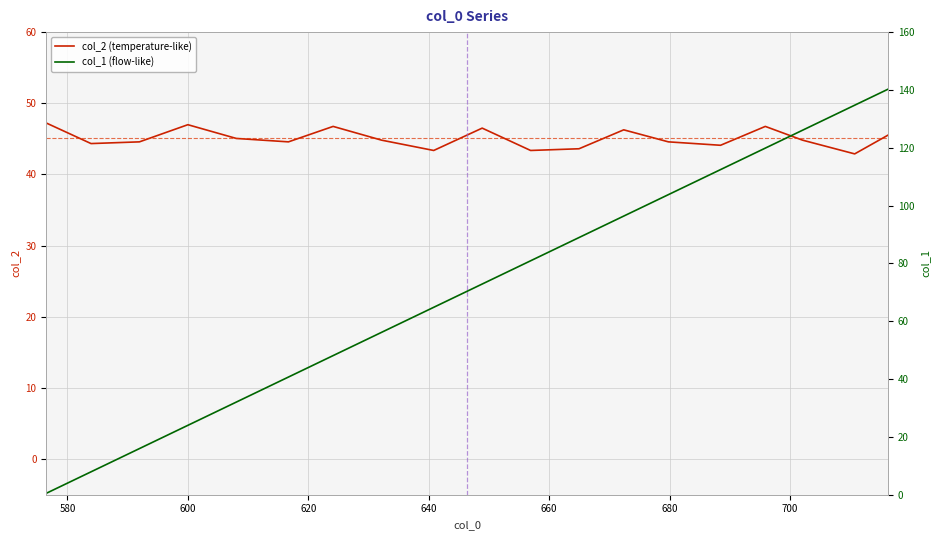

True or false: col_2 (temperature-like) and col_1 (flow-like) intersect in this chart.

True